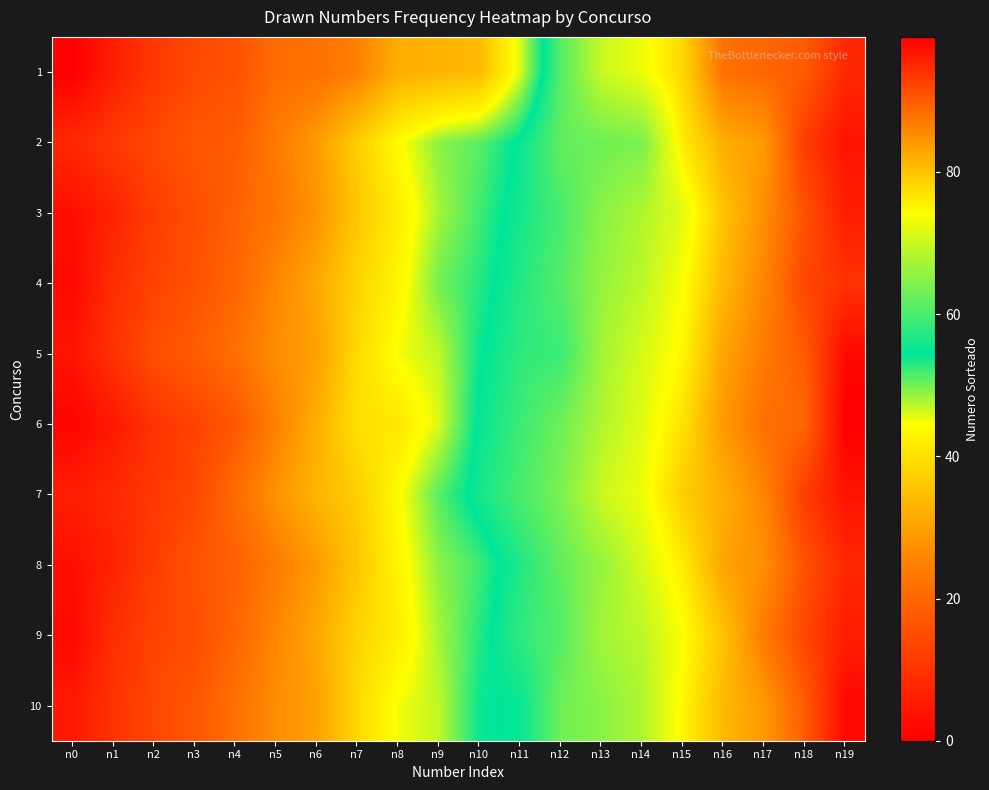

Which series has the largest total across all categories?

7